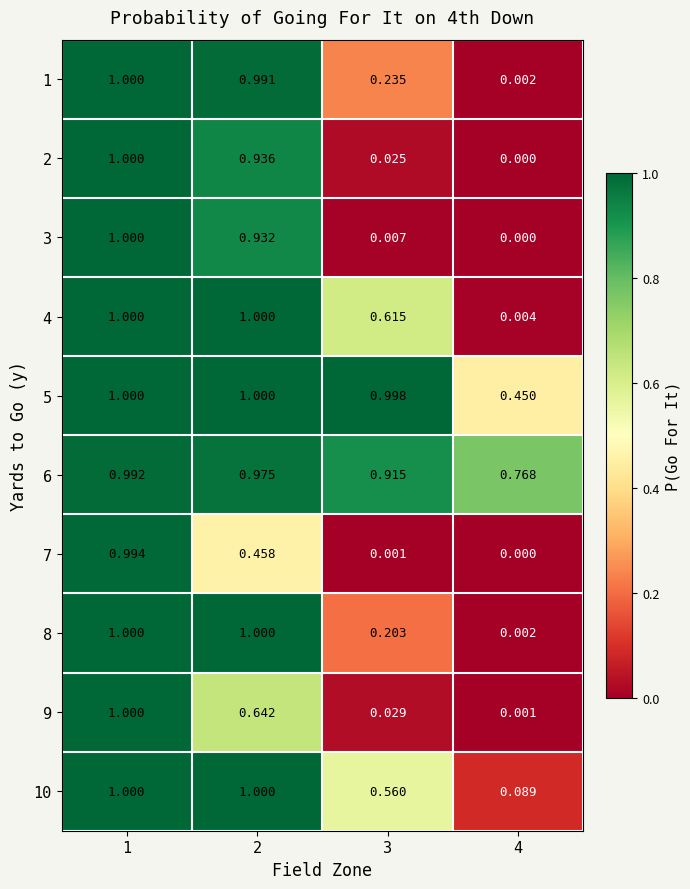

Count the number of categories in the chart.

4